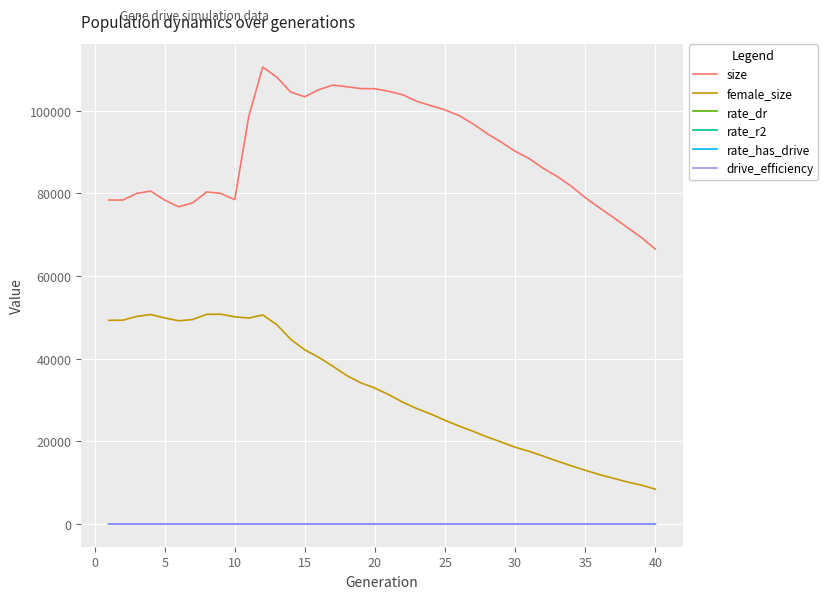

What are all the series names shown in the legend?

size, female_size, rate_dr, rate_r2, rate_has_drive, drive_efficiency